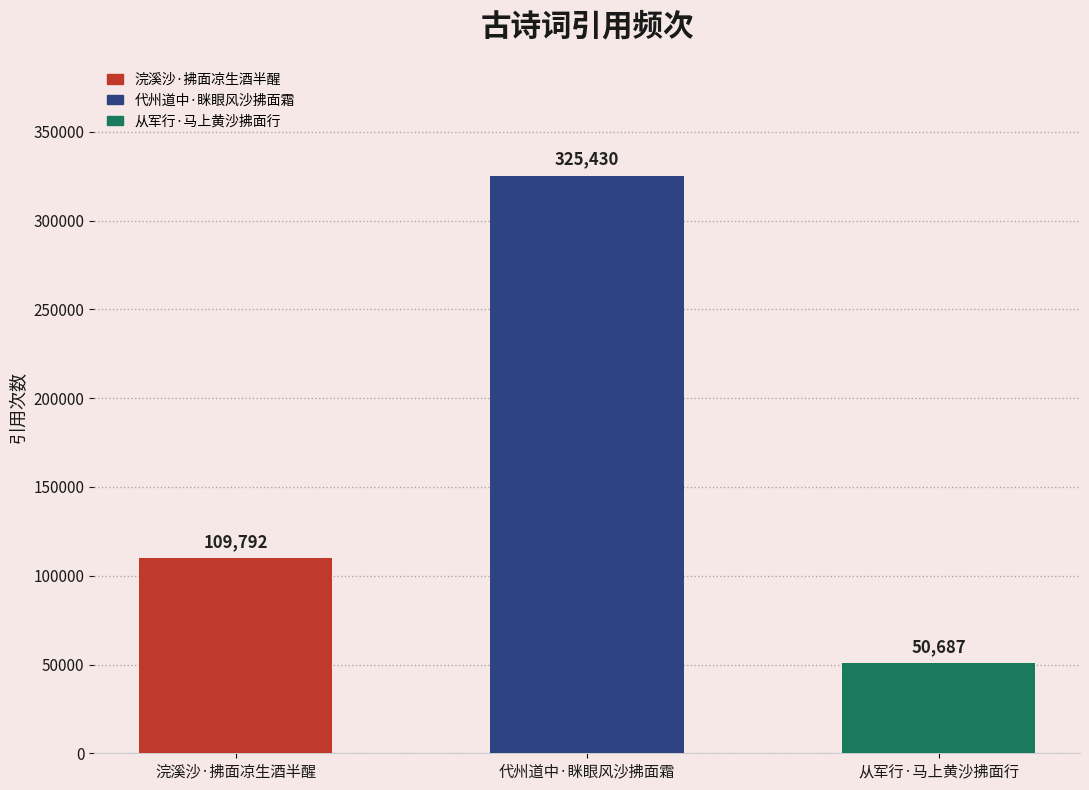

What is the label of the 1st bar from the right?

从军行·马上黄沙拂面行